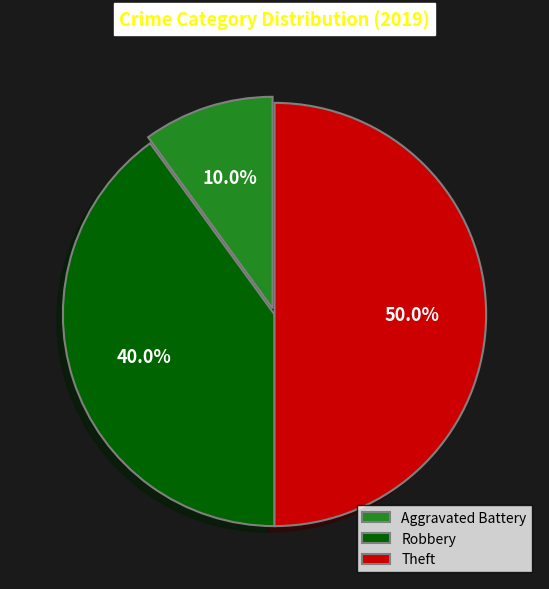

Which category has the biggest portion of the pie?

Theft